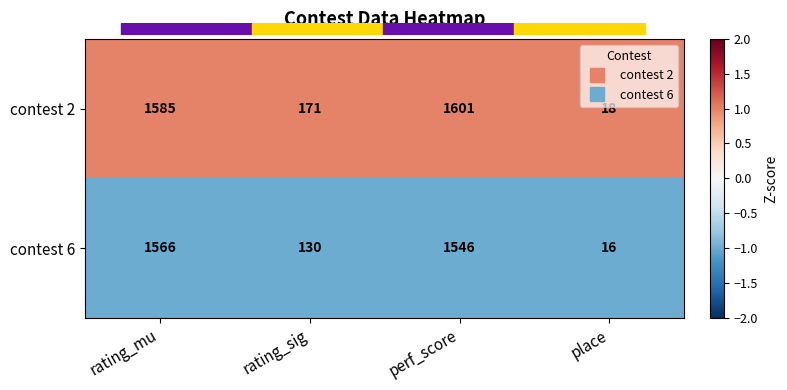

Reading right to left, list all the values displayed in this chart.

contest 2: place=18	perf_score=1601	rating_sig=171	rating_mu=1585
contest 6: place=16	perf_score=1546	rating_sig=130	rating_mu=1566